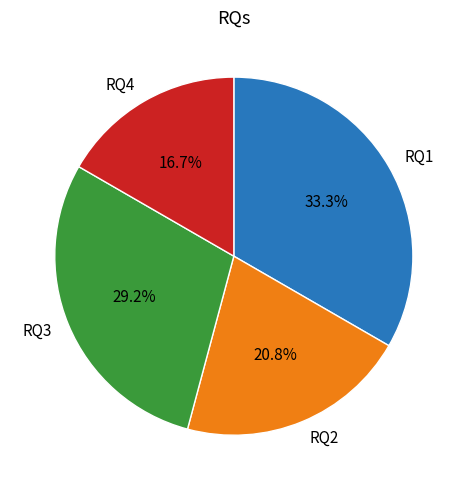

Which category has the smallest portion of the pie?

RQ4